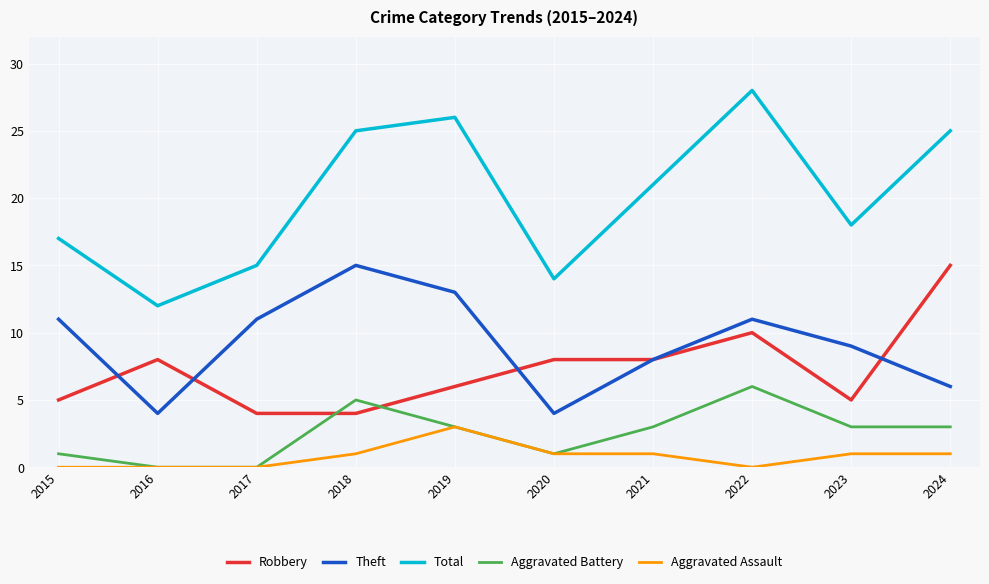

Which label corresponds to the largest value in the chart?

2022